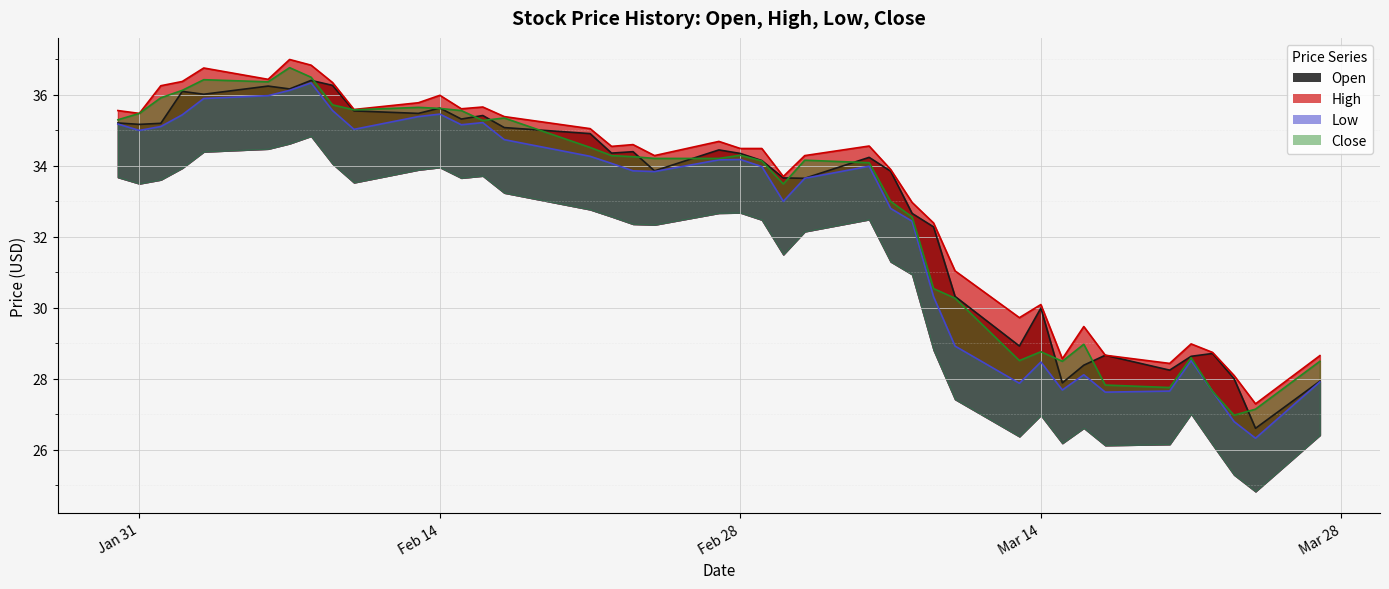

How many interior local peaks does the Close series have?

9